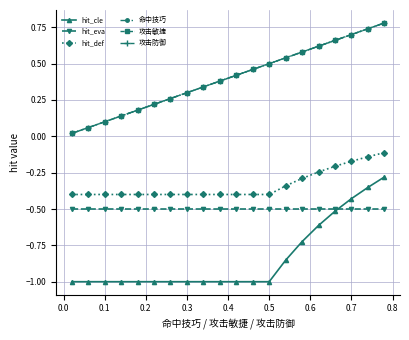

Does the chart have visible grid lines?

Yes